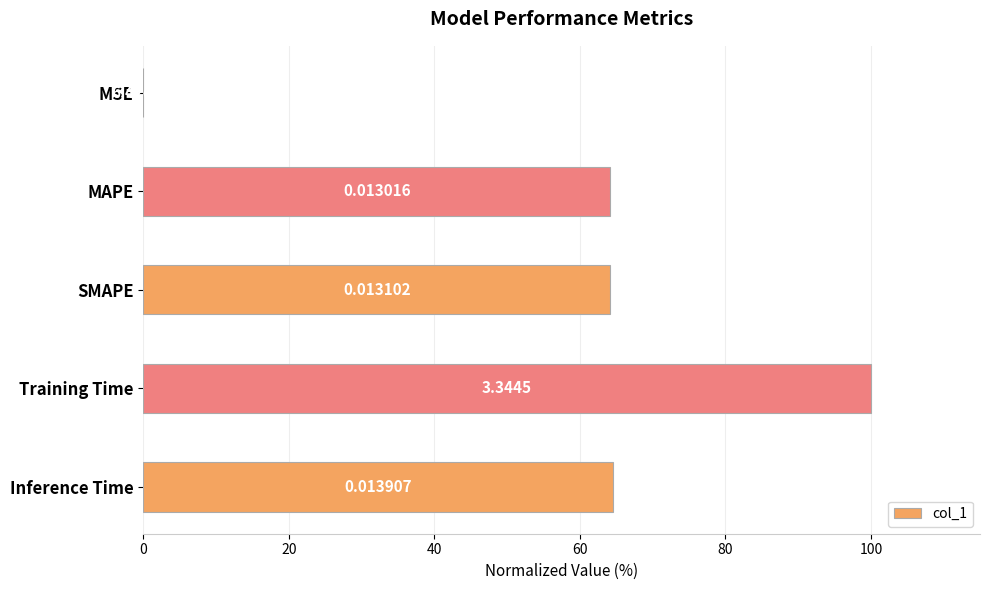

Which category has the highest value across all series?

Training Time